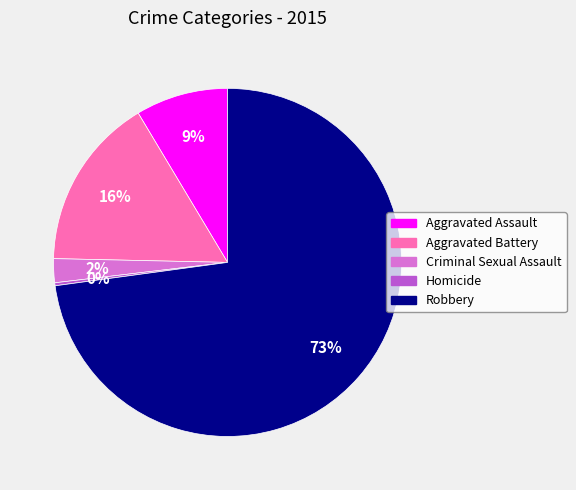

The Robbery slice represents 73% of the pie. True or false?

True